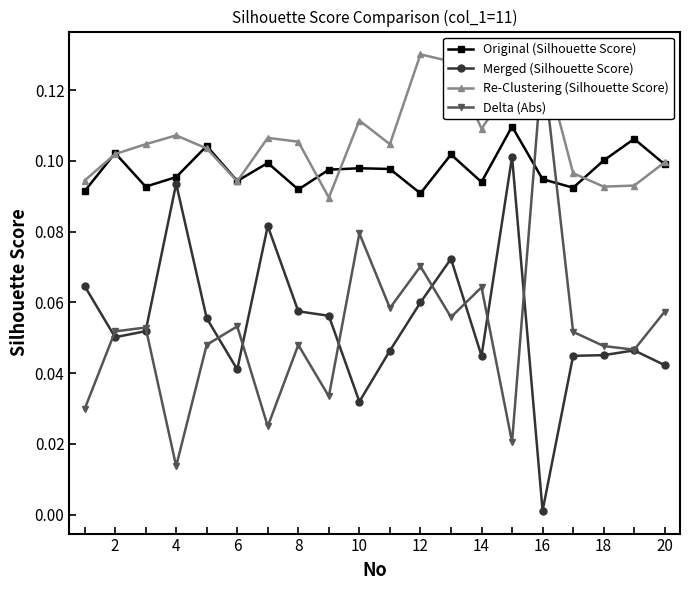

True or false: Merged (Silhouette Score) and Re-Clustering (Silhouette Score) cross at least once.

False